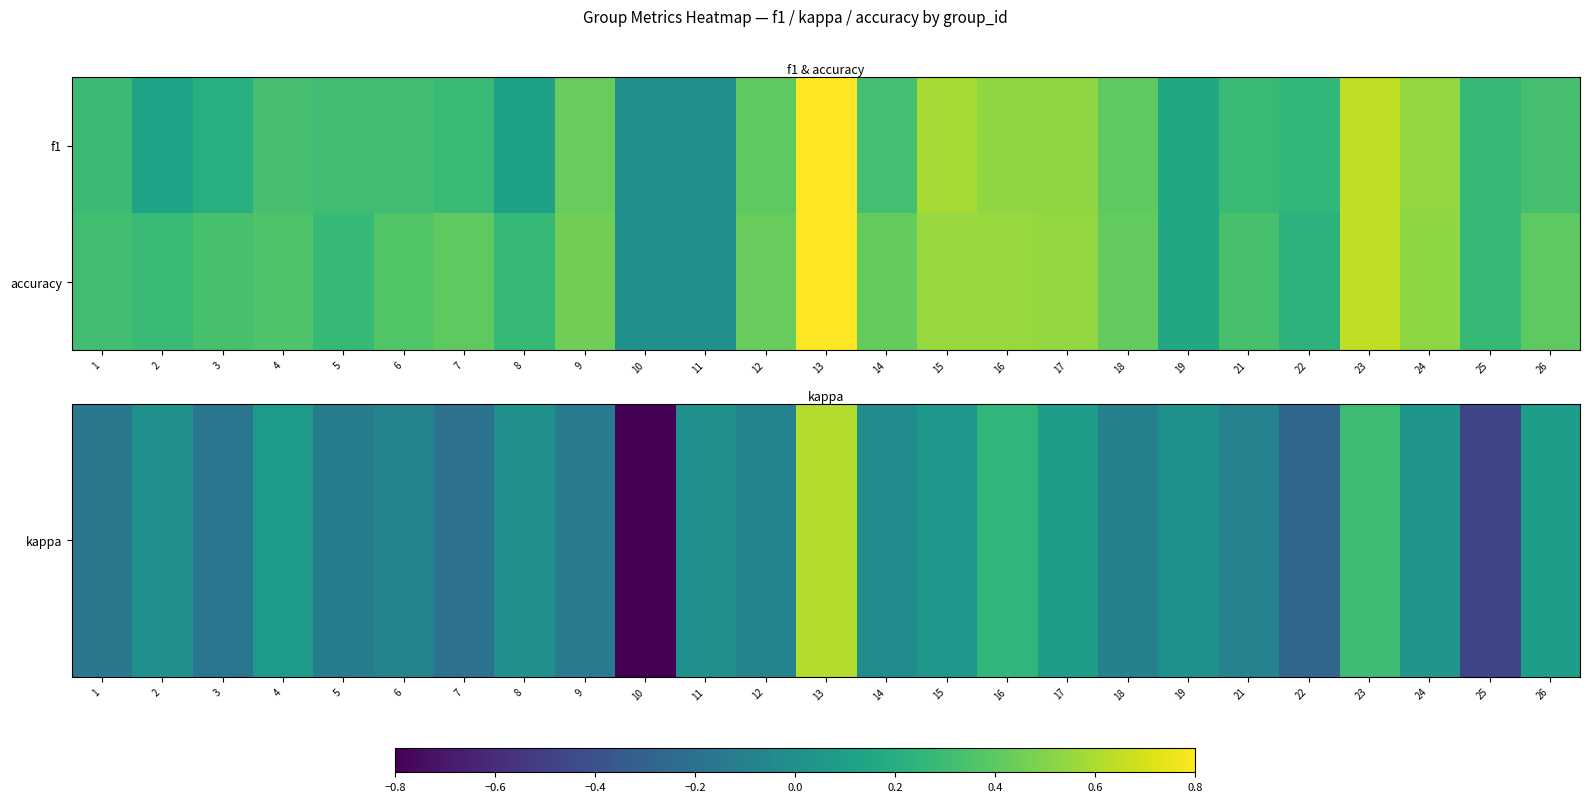

At which category is the sum across all series the highest?

13